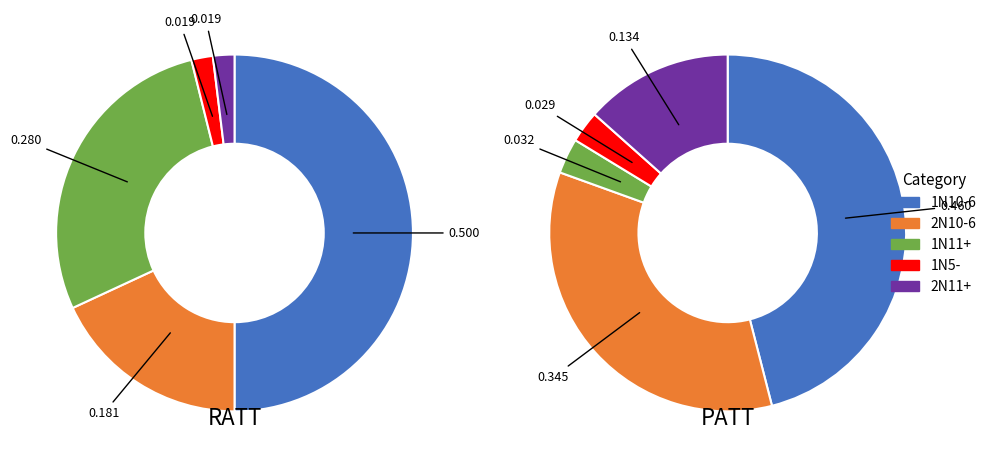

Is 1N11+ the majority of the pie?

No